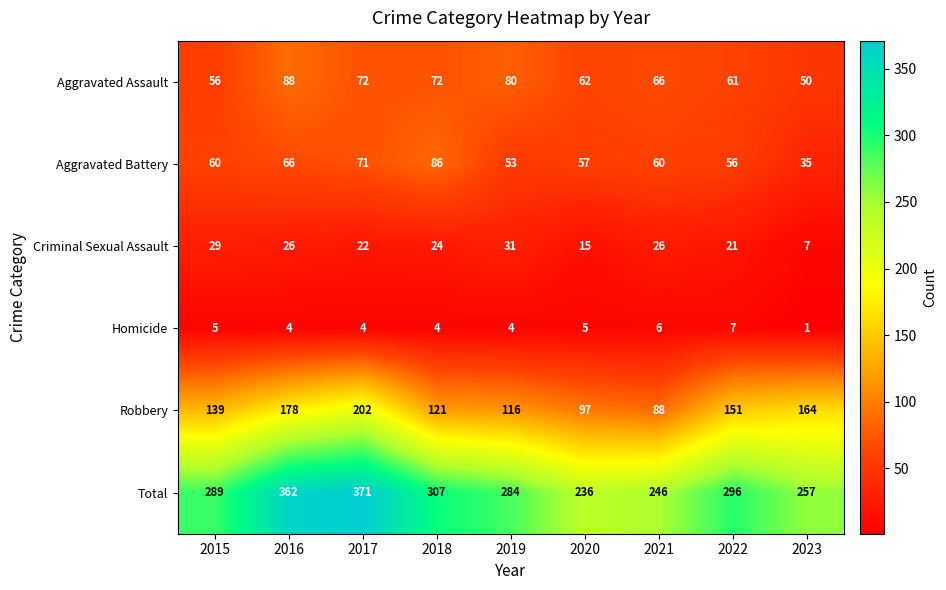

At which category does the chart reach its minimum across all series?

2023